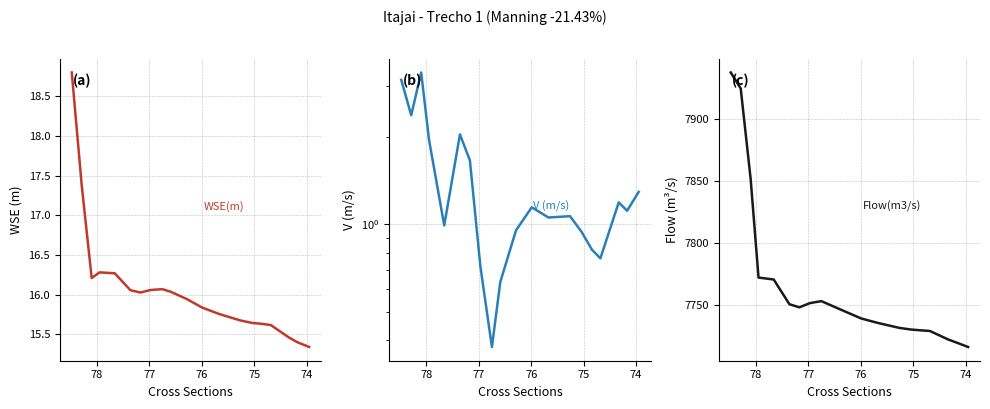

True or false: WSE(m) has more than 2 interior local peaks.

False